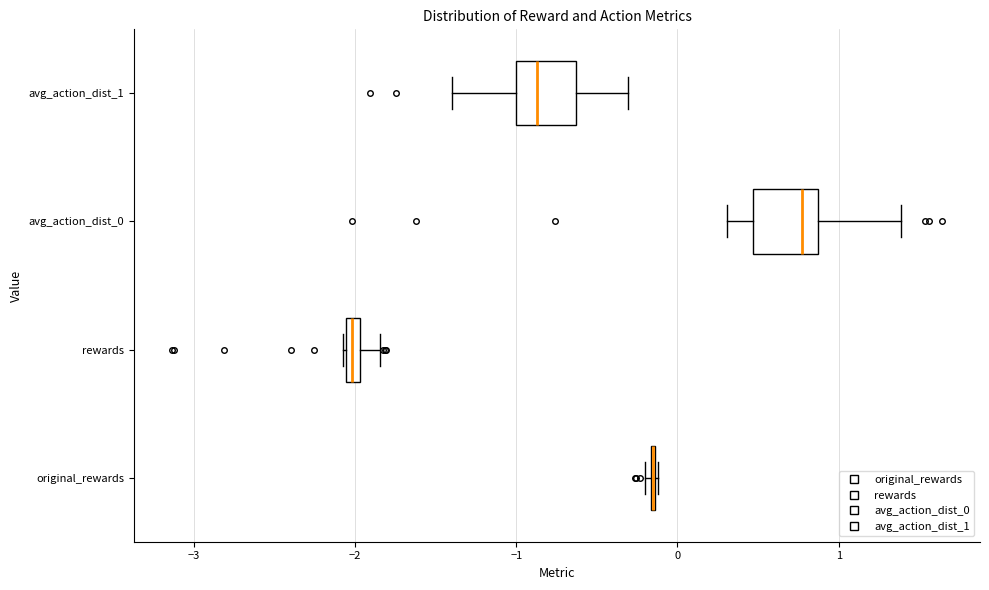

Where is the right edge of the box for avg_action_dist_0 on the x-axis? The values are not printed on the chart, so give them approximately, as read against the axis.

0.9